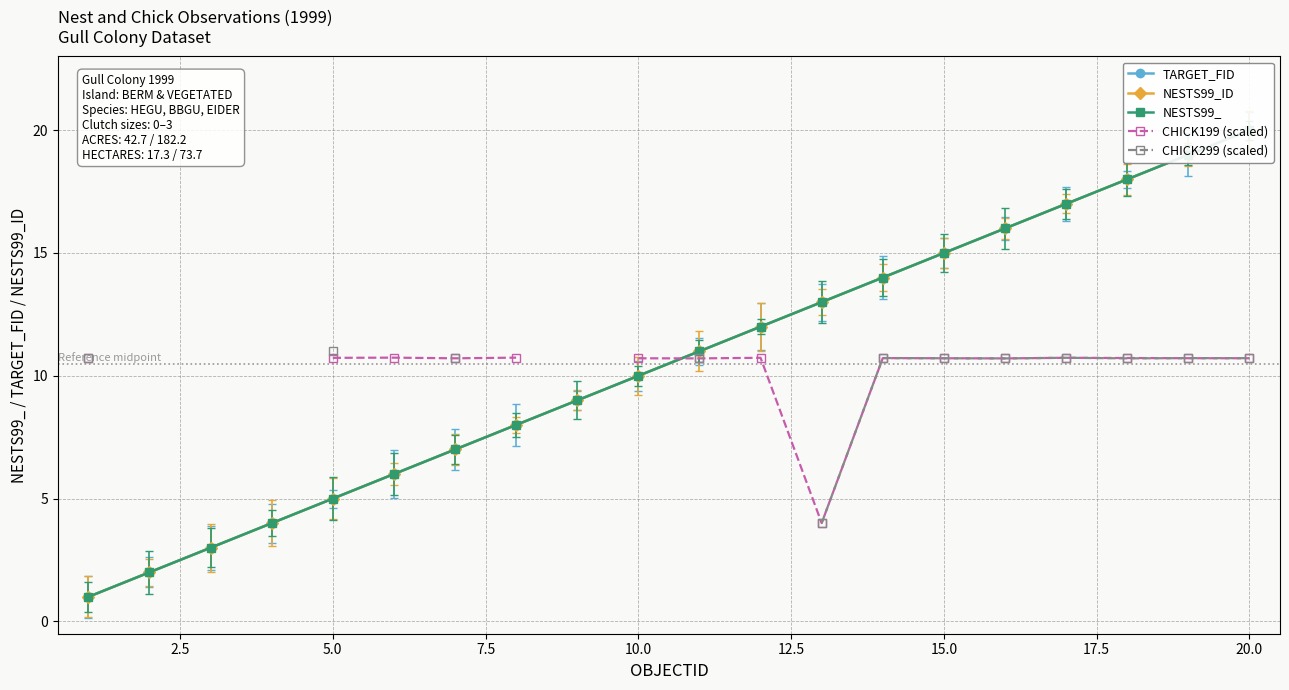

What is the sum of all NESTS99_ values?

210.0